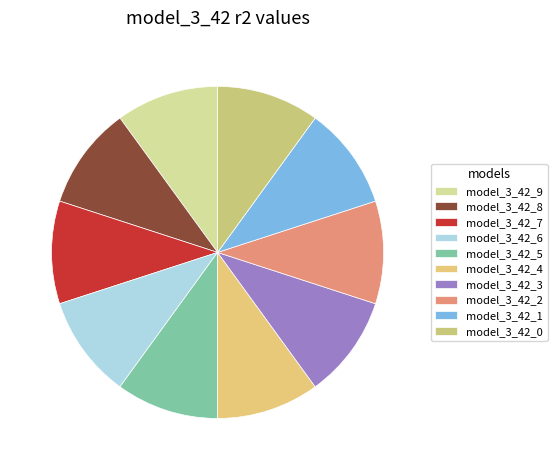

Which slice is the largest?

model_3_42_9